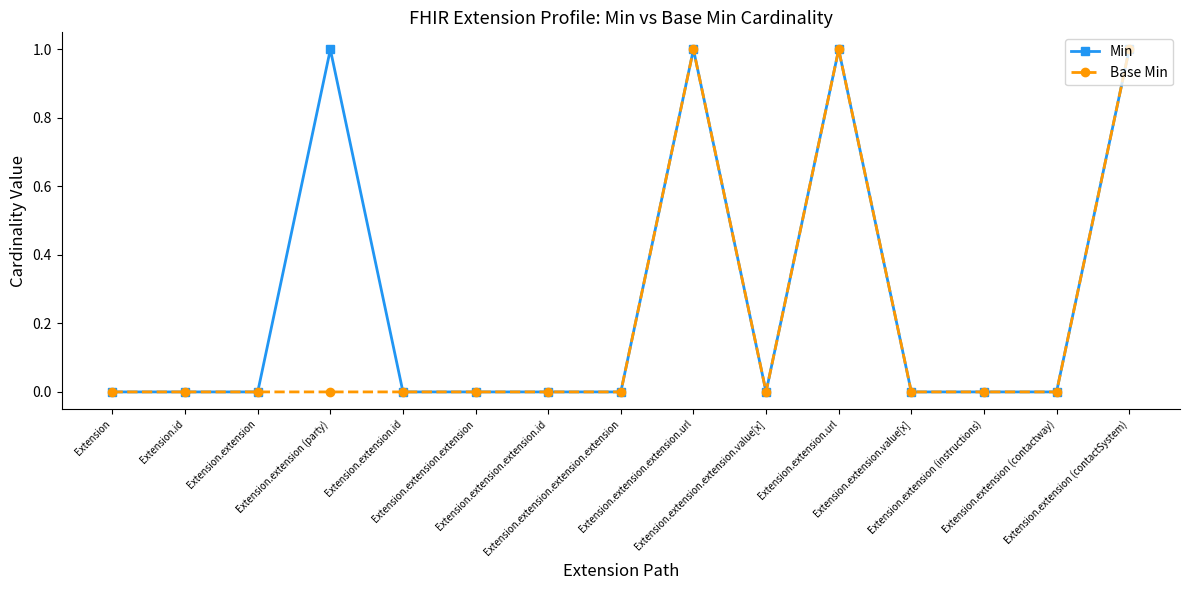

True or false: Min has more than 2 points higher than both neighbors.

True